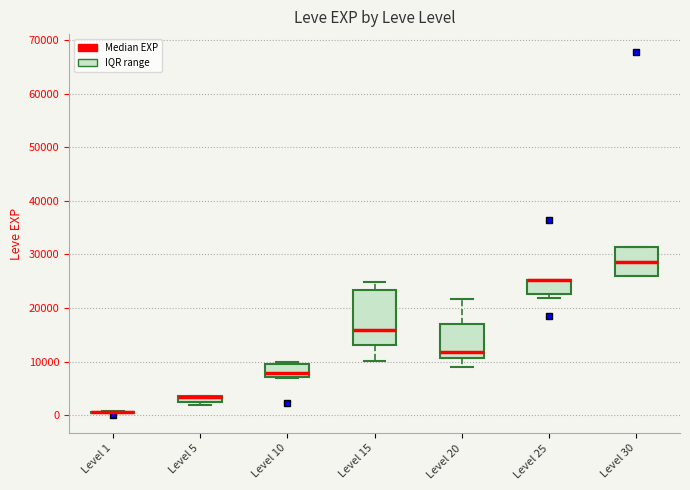

Where does the lower whisker of the box for Level 20 end on the y-axis? The values are not printed on the chart, so give them approximately, as read against the axis.

9000